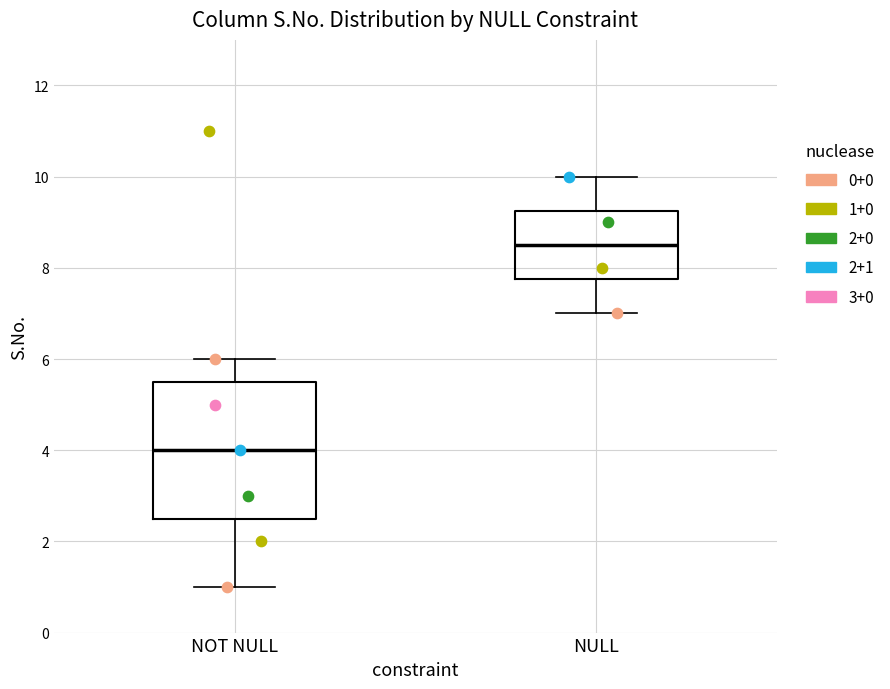

Which box's median line is the lowest?

NOT NULL